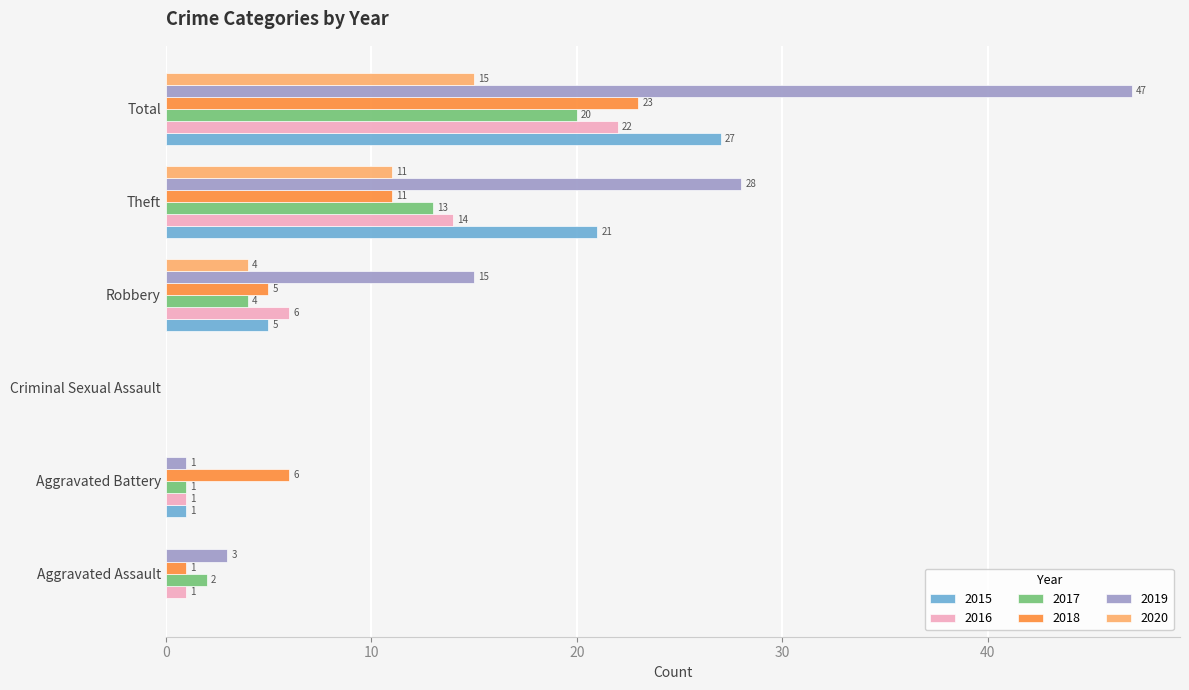

Which series has the largest range (max minus min)?

2019